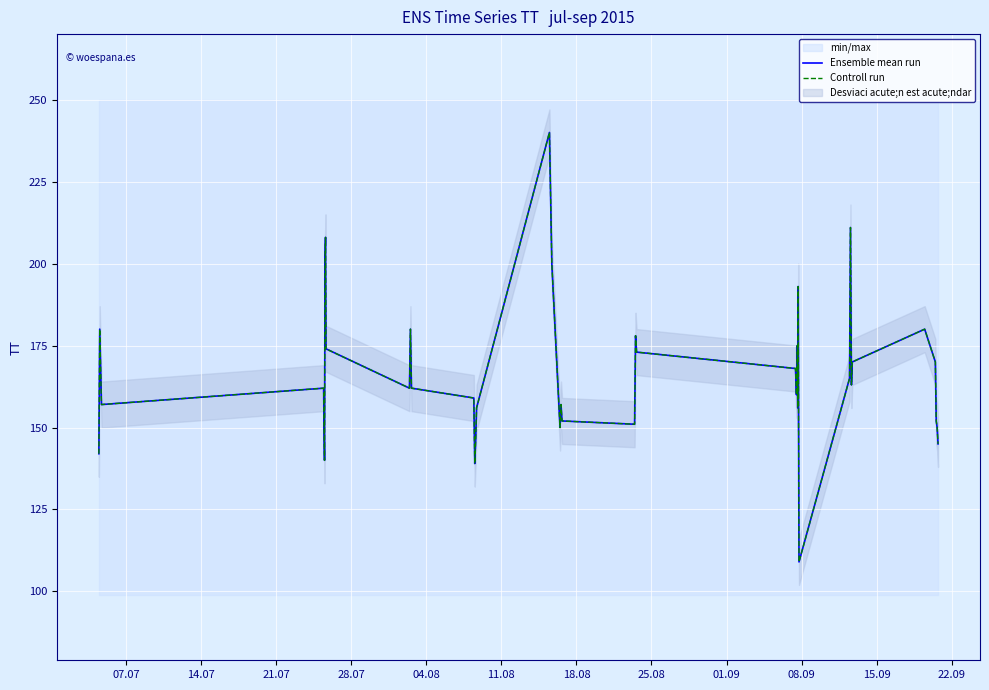

True or false: Controll run and Ensemble mean run cross at least once.

False